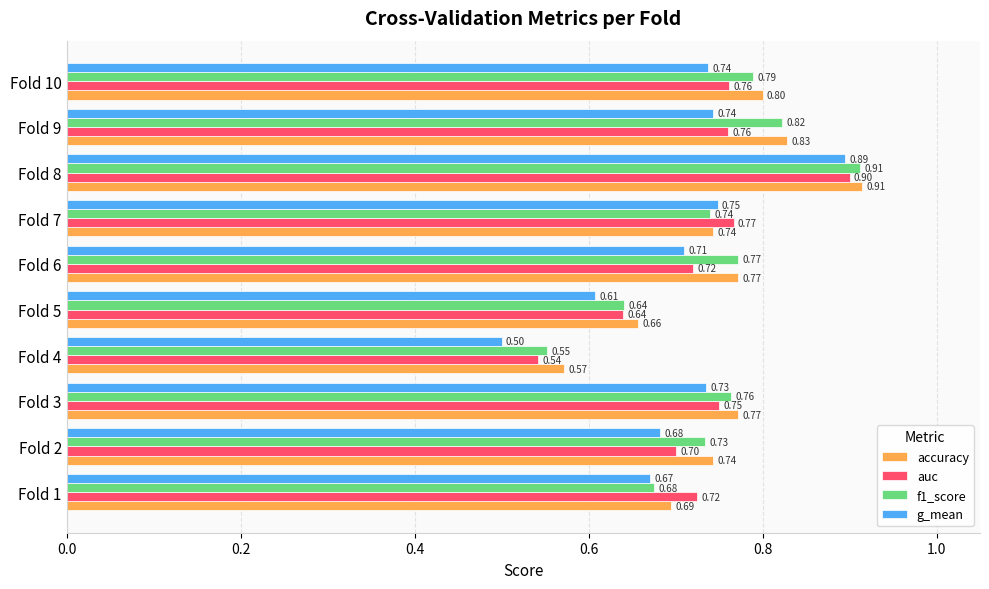

Which series has the largest range (max minus min)?

g_mean